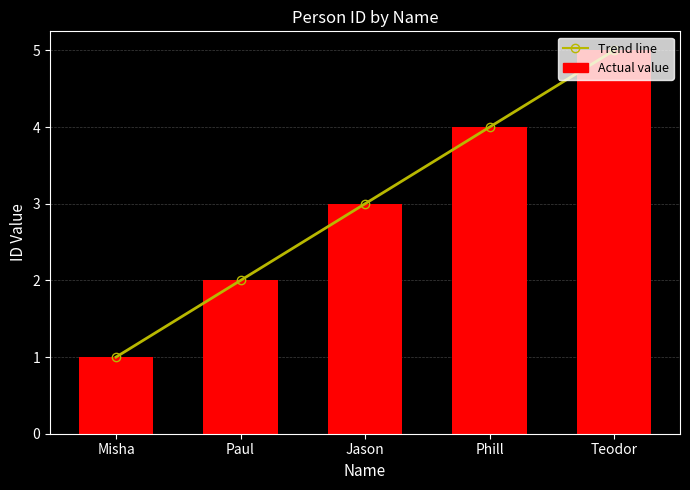

How many distinct data groups are displayed?

2